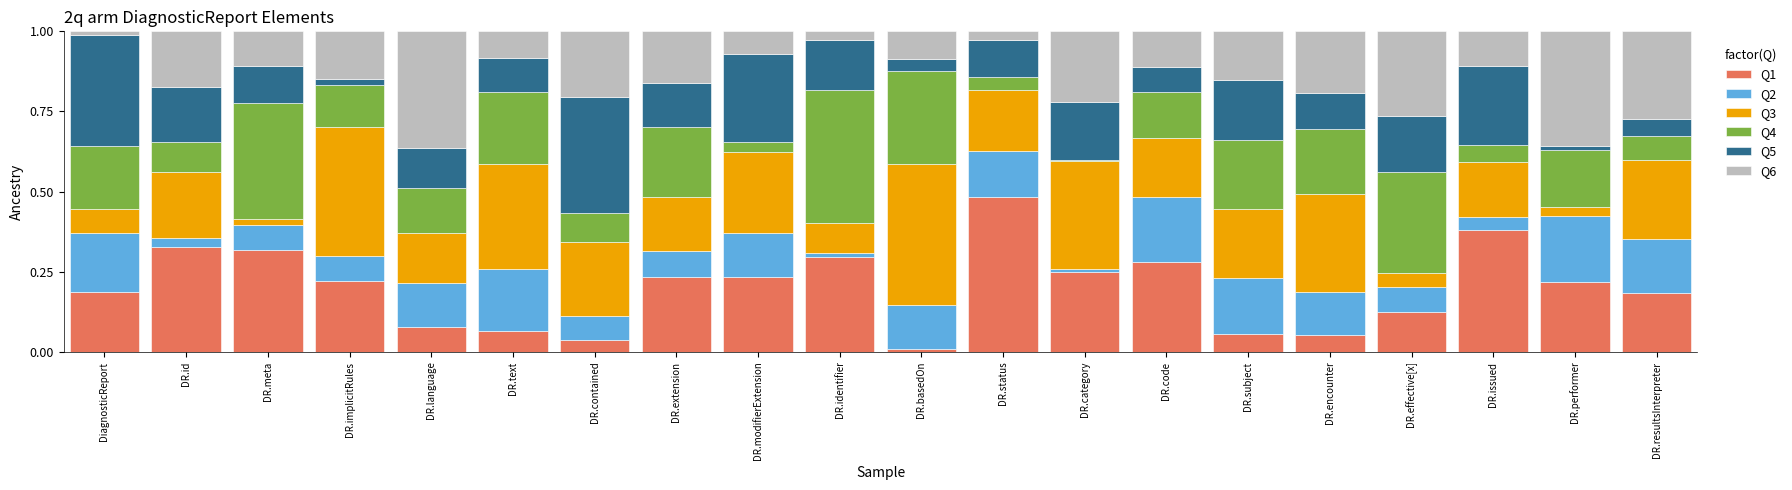

What is the total value across all series at DR.text?

1.0